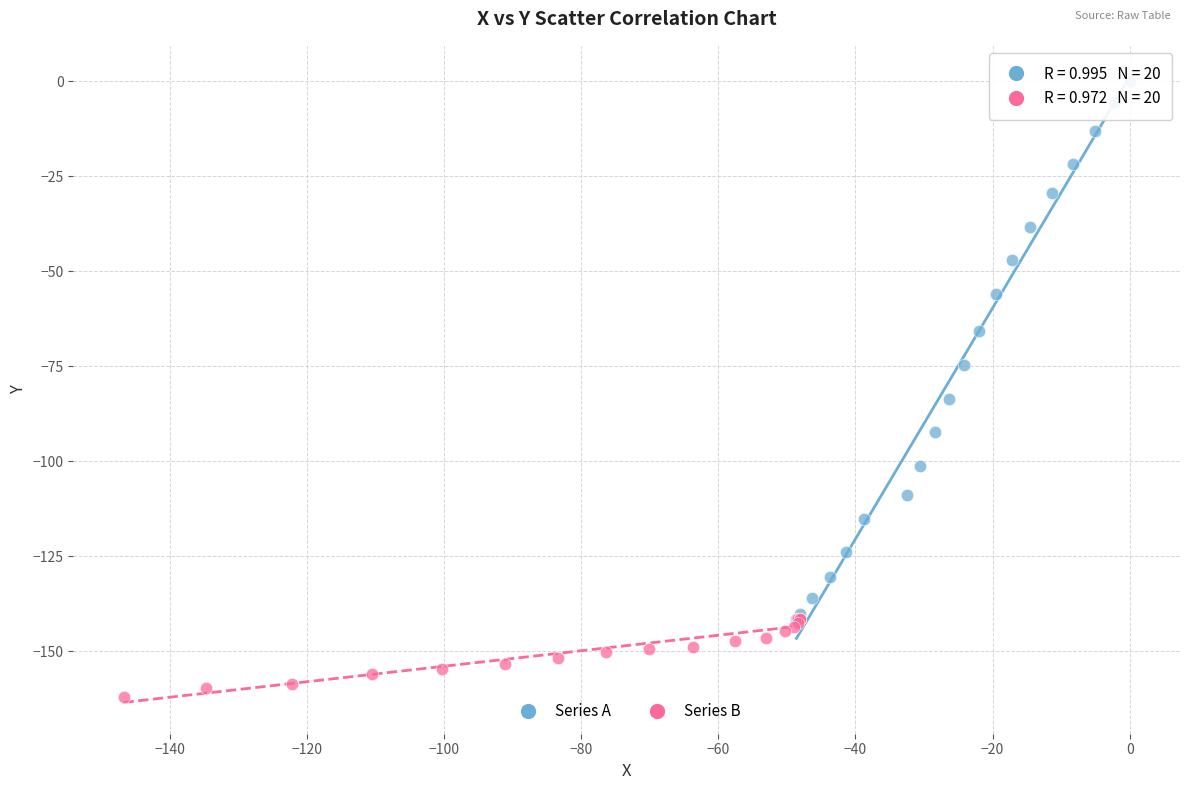

What are all the series names shown in the legend?

Series A, Series B